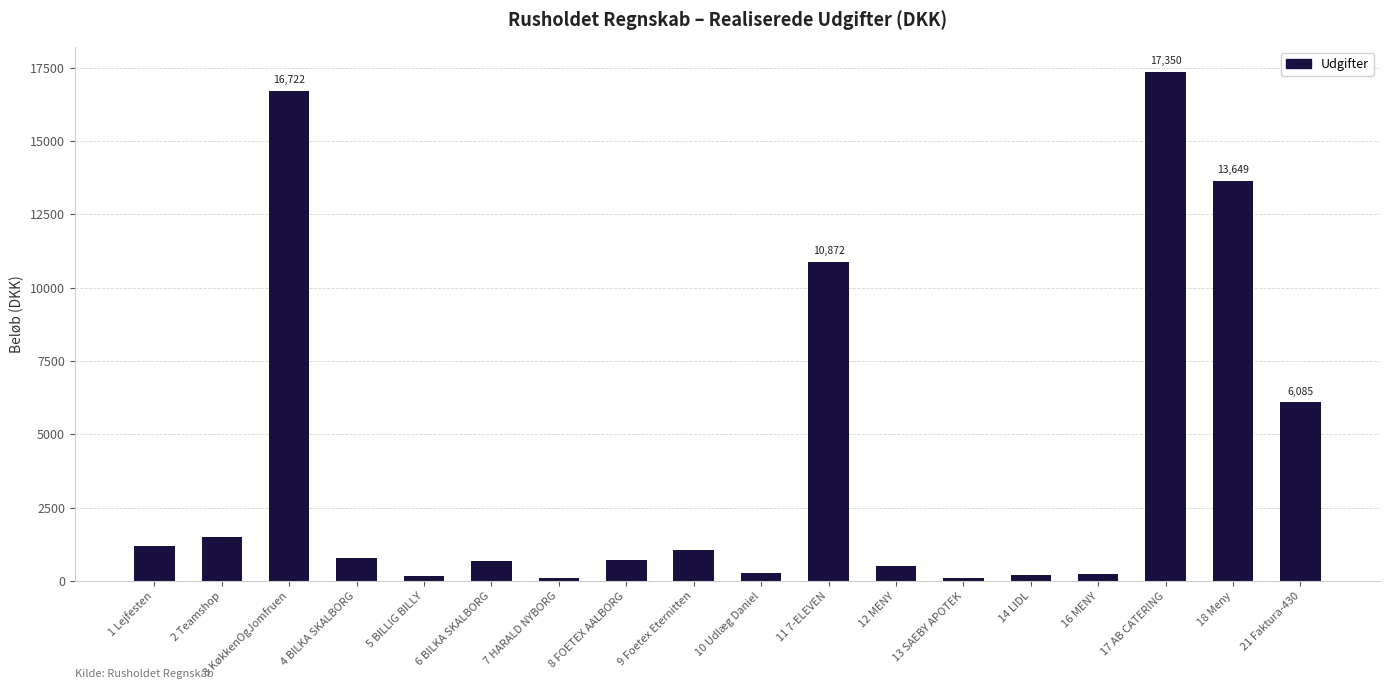

Is it true that the value at 6 BILKA SKALBORG is 680.8?

True